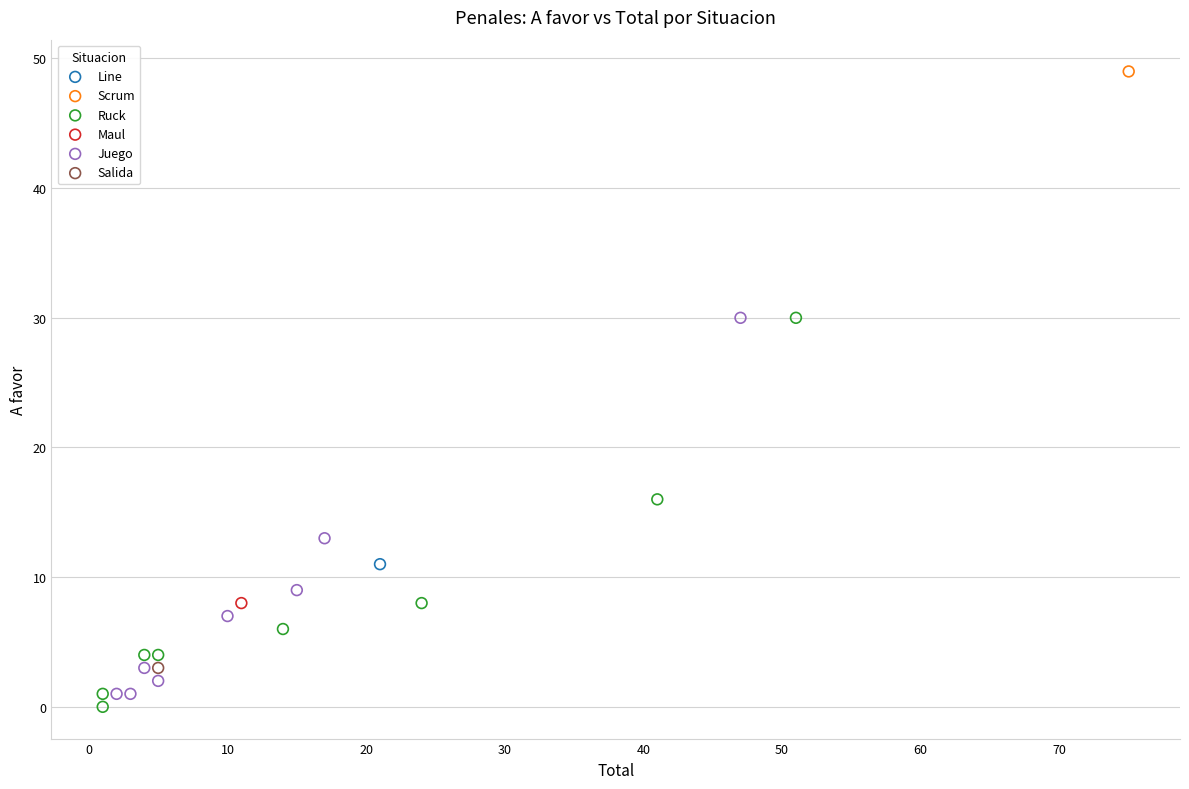

What are all the series names shown in the legend?

Line, Scrum, Ruck, Maul, Juego, Salida